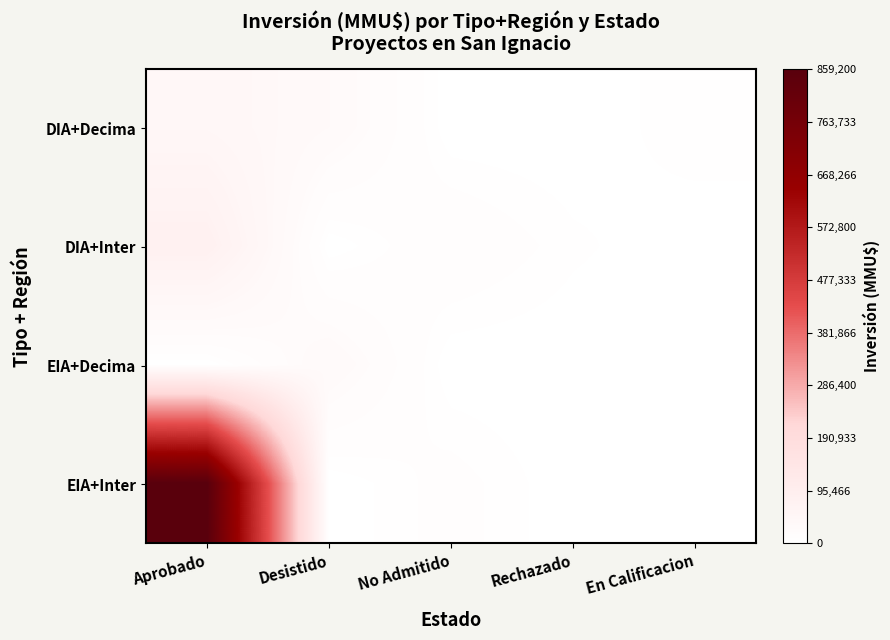

Which has a higher value, Aprobado or Rechazado?

Aprobado